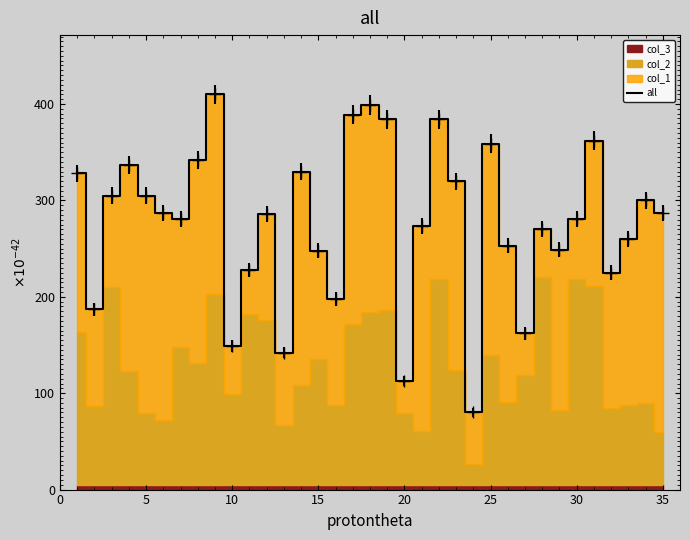

What is the lowest value of the all series?

80